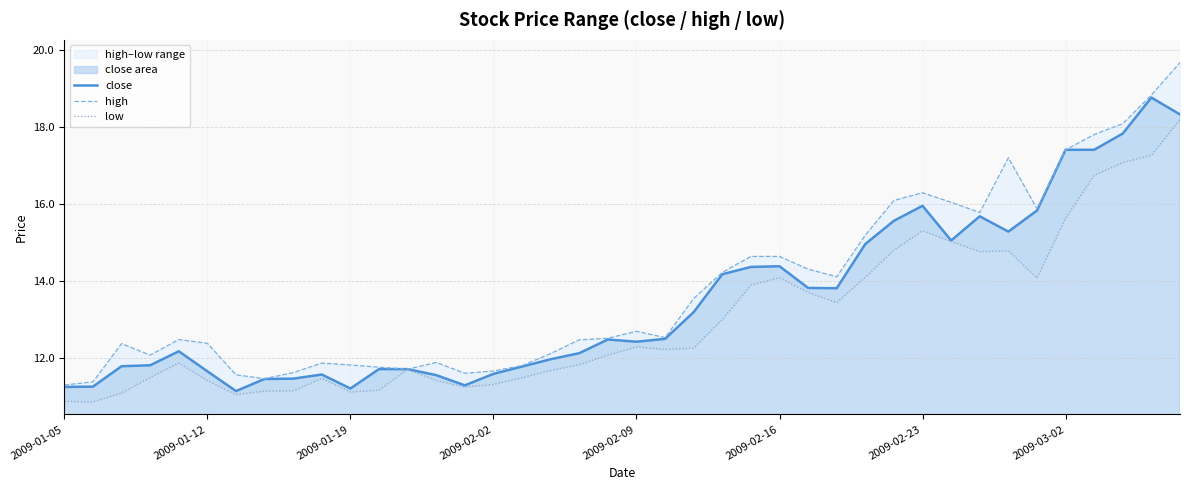

How many interior local valleys does the high series have?

8